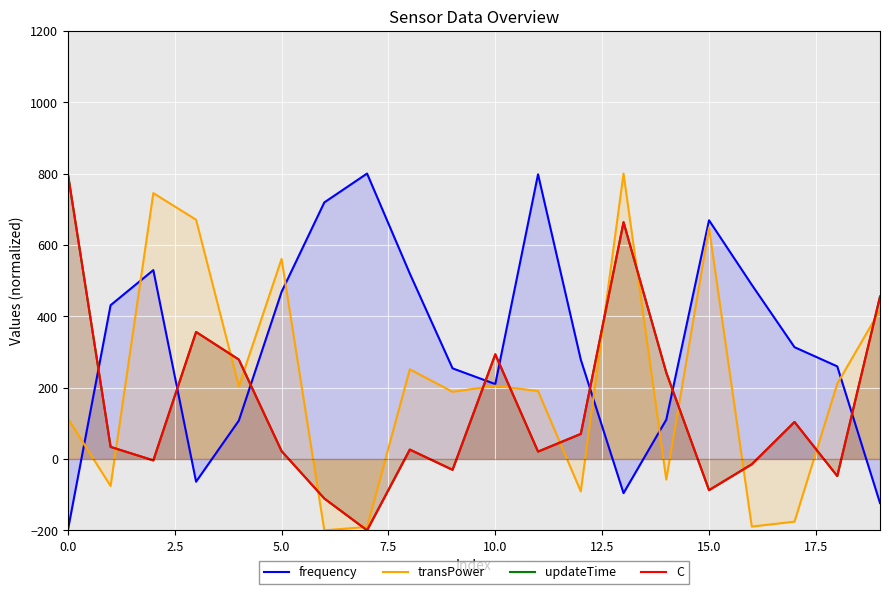

How many negative values does the transPower series have?

7